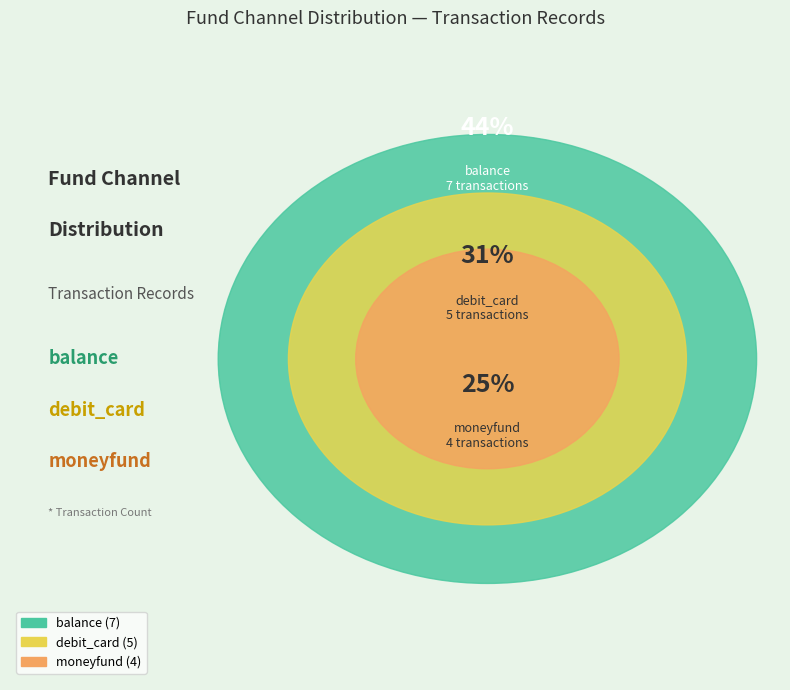

Which has a higher value, moneyfund or balance?

balance